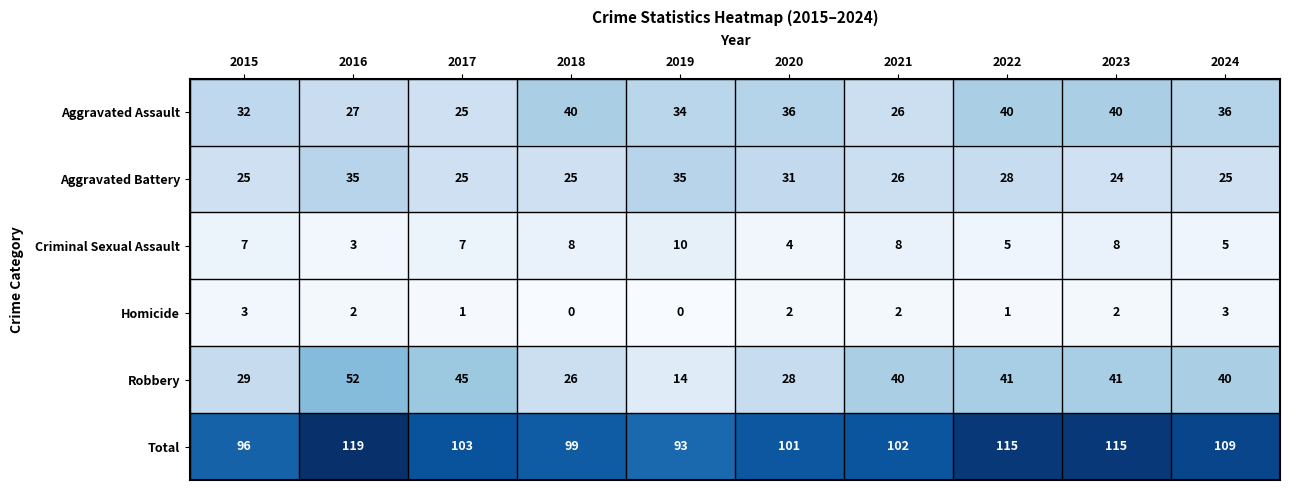

Which series changed the most between 2019 and 2021?

Robbery